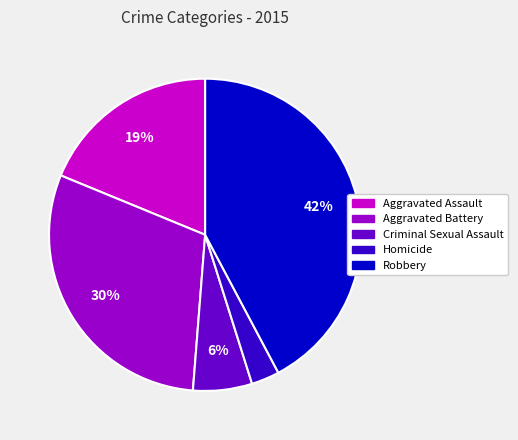

Does Homicide represent more than half of the total?

No